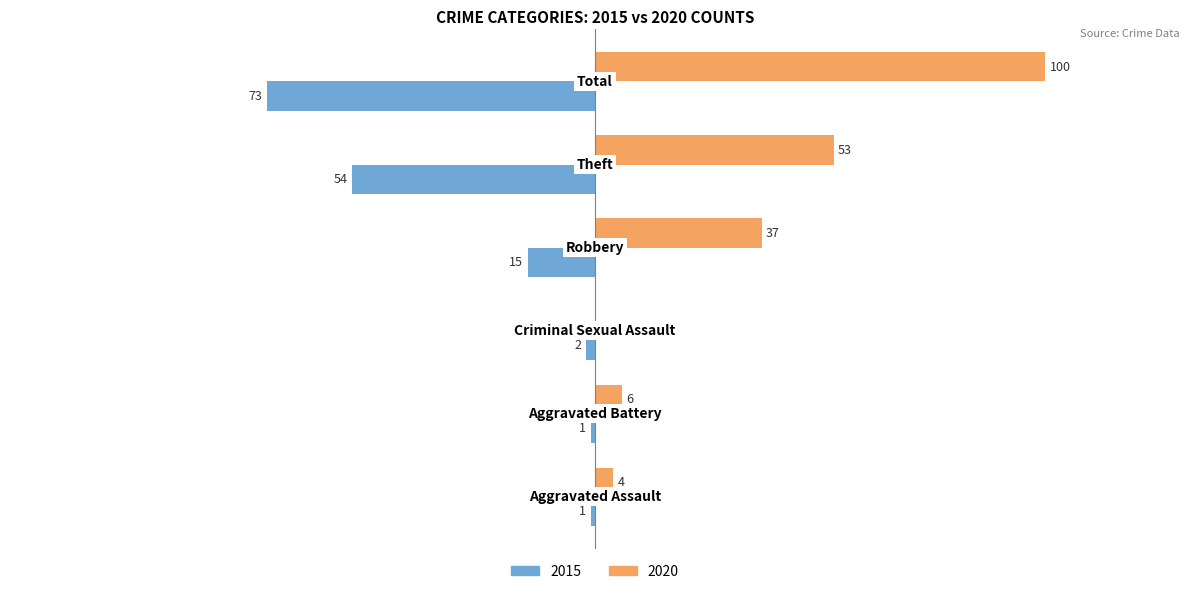

What are all the series names shown in the legend?

2015, 2020